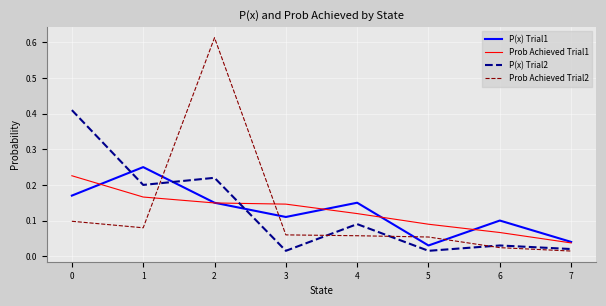

Which category has the highest value across all series?

2